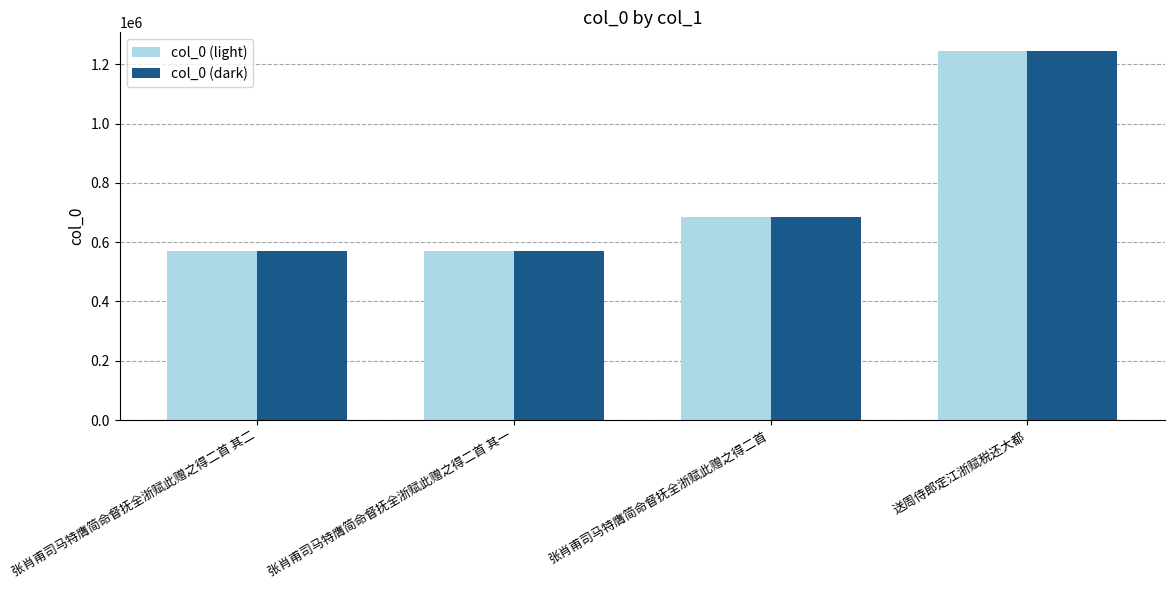

What is the approximate value of col_0 (dark) at 张肖甫司马特膺简命督抚全浙赋此赠之得二首?

683555